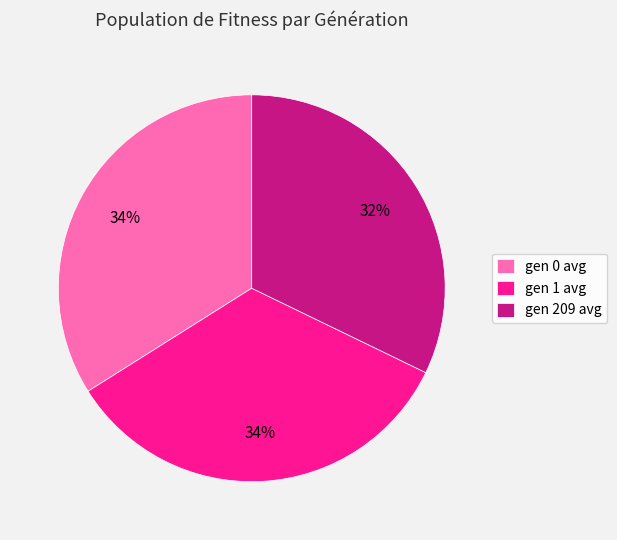

How many slices are in this pie chart?

3